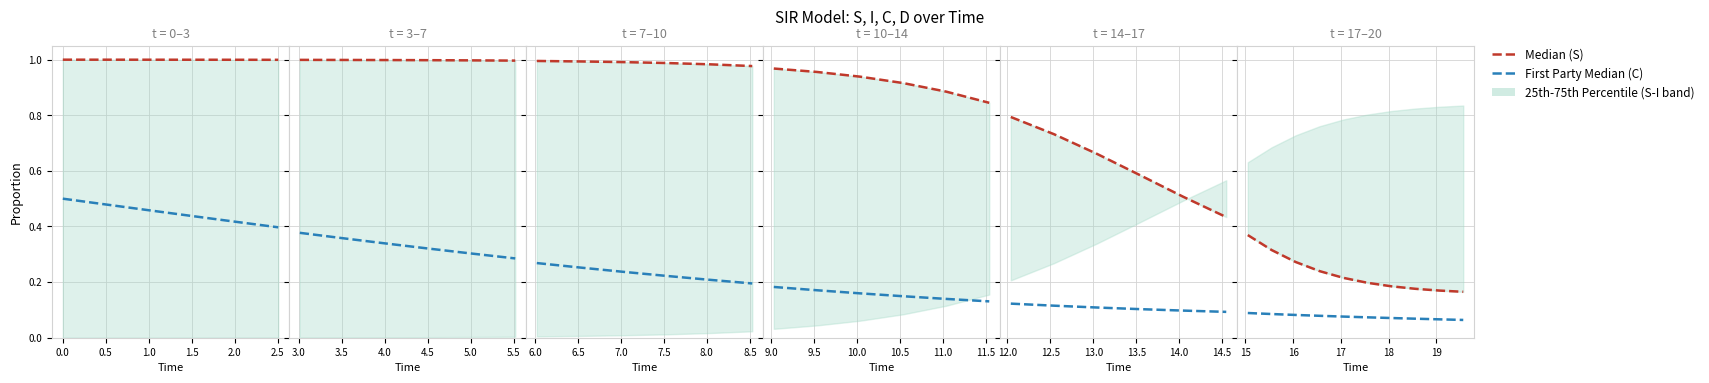

List the series in order of their peak value, highest first.

Median (S), First Party Median (C)